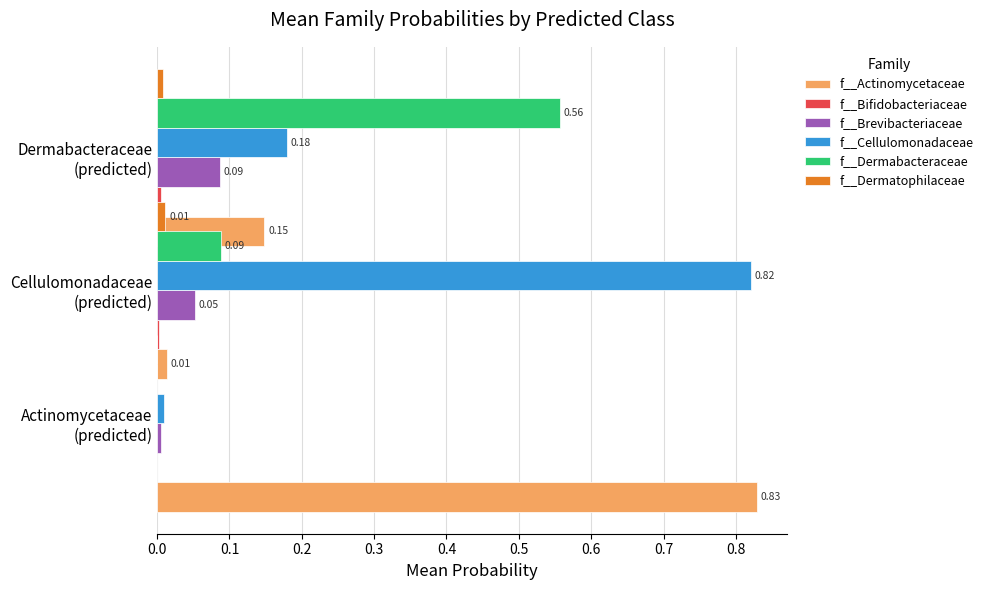

Which series has the largest total across all categories?

f__Cellulomonadaceae